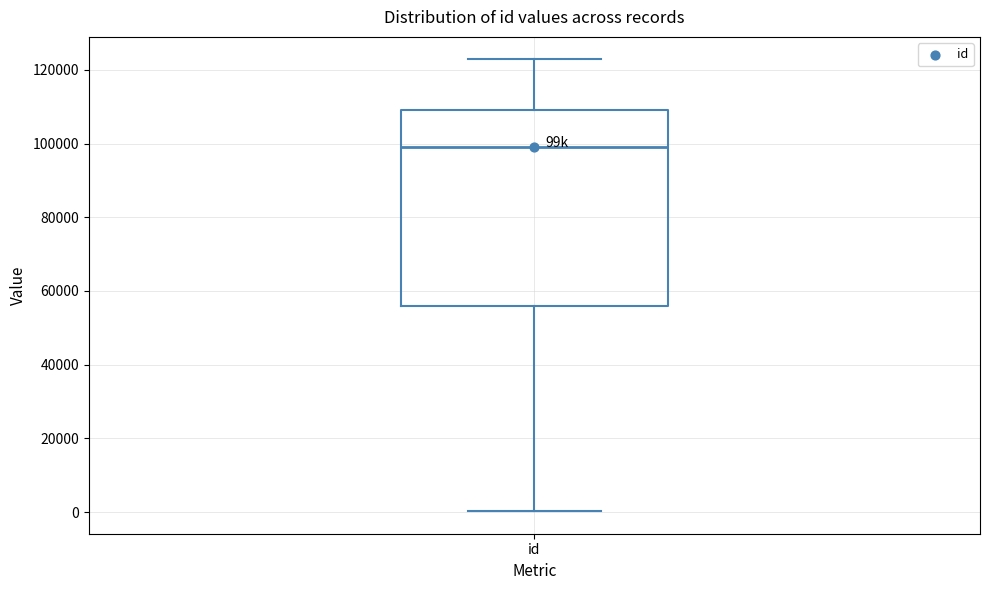

Read this box plot against the y-axis: the position of the median line, the range covered by the box, and the ends of both whiskers. The values are not printed on the chart, so give them approximately, as read against the axis.

median 98000, box 56000 to 110000, whiskers 0 to 122000